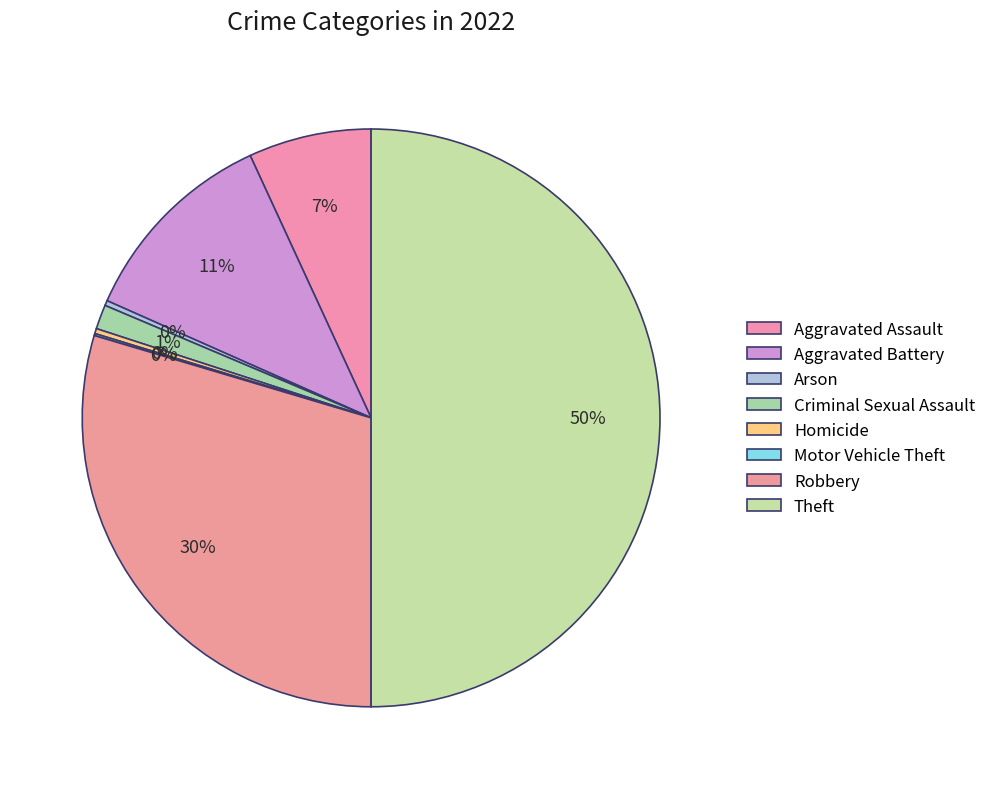

What percentage is NOT represented by Criminal Sexual Assault?

98.6%